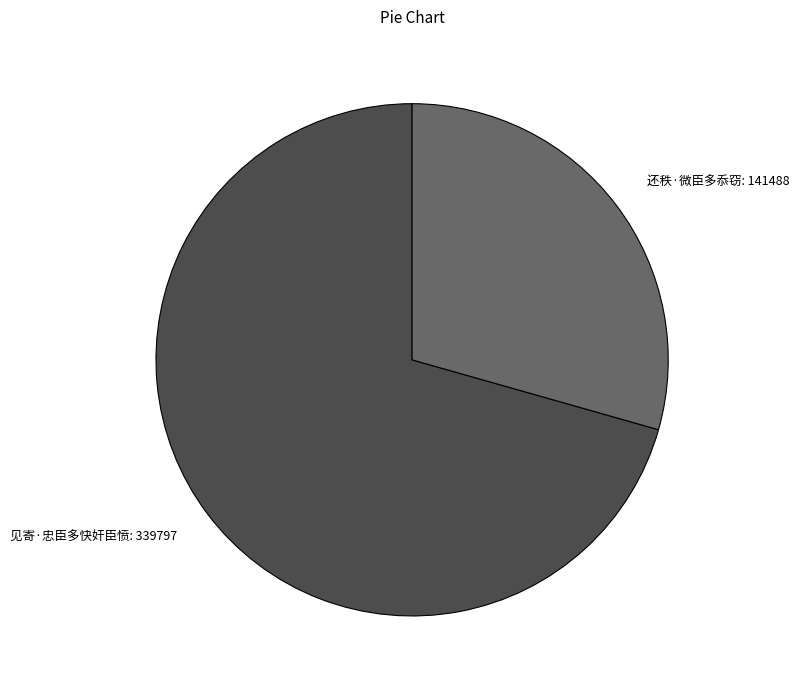

Is 还秩·微臣多忝窃: 141488 the majority of the pie?

No